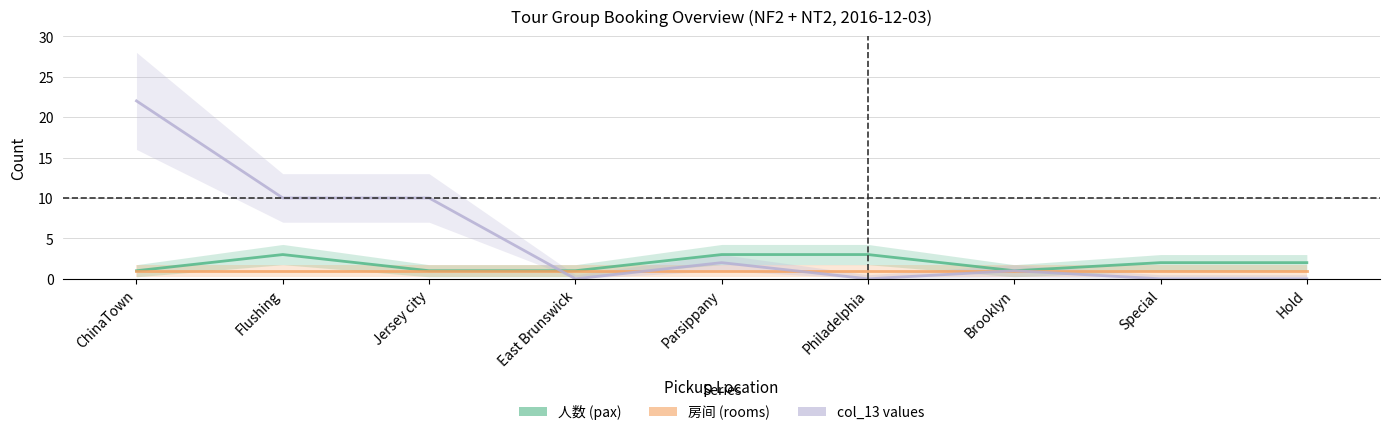

At which category is the sum across all series the highest?

ChinaTown